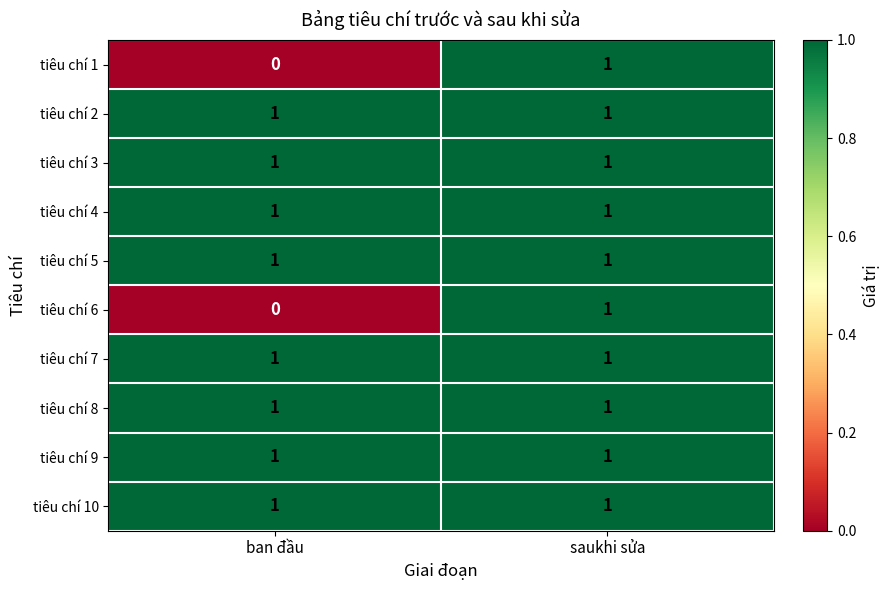

What is the total value across all series at ban đầu?

8